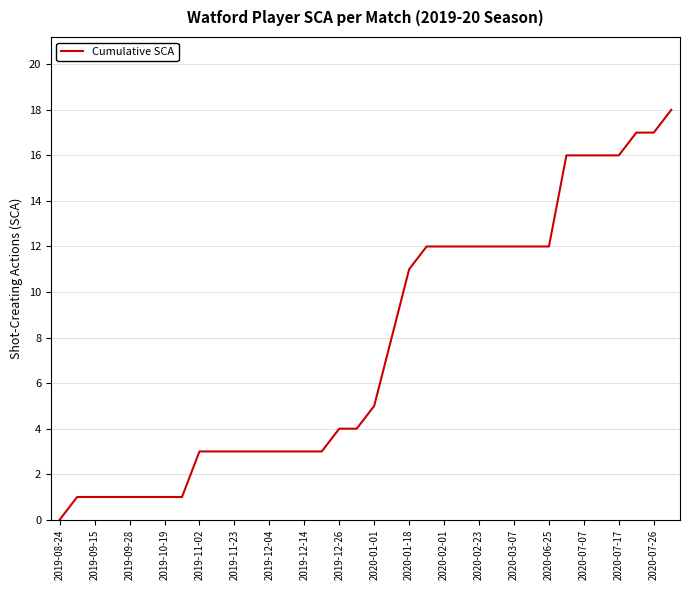

What is the difference between the maximum and minimum values?

18